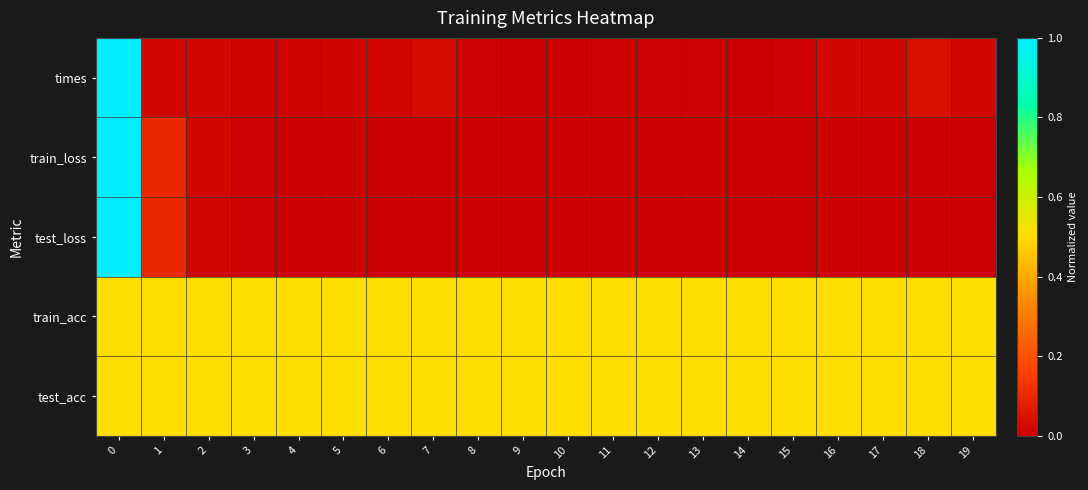

List the series in order of their peak value, lowest first.

train_acc, test_acc, times, train_loss, test_loss